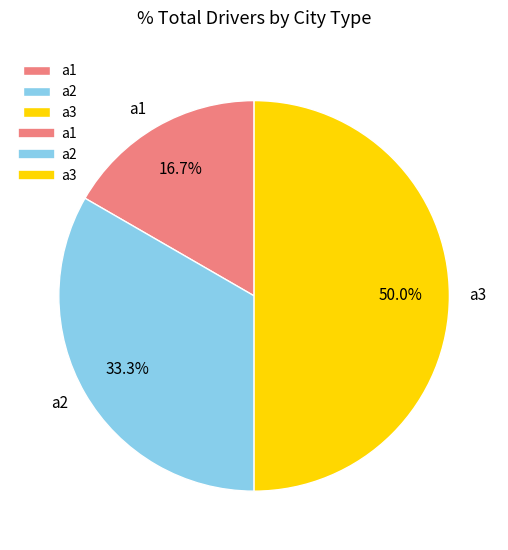

Between a2 and a1, which is larger?

a2